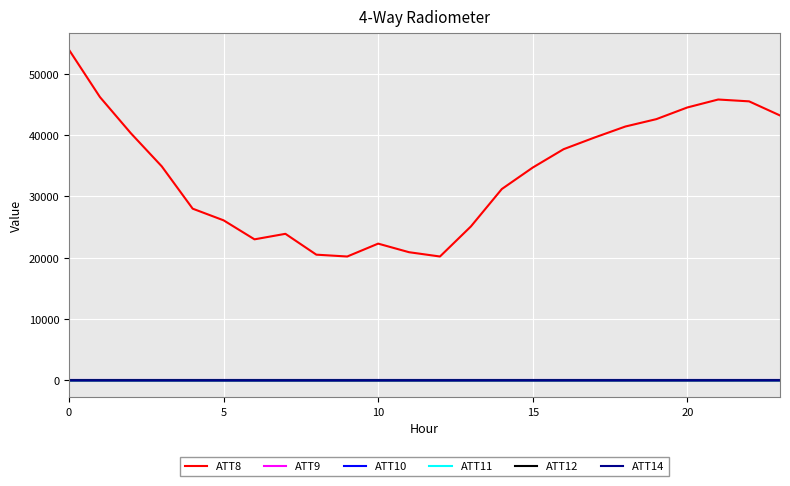

In ATT11, how many points are higher than both neighbors (excluding endpoints)?

6